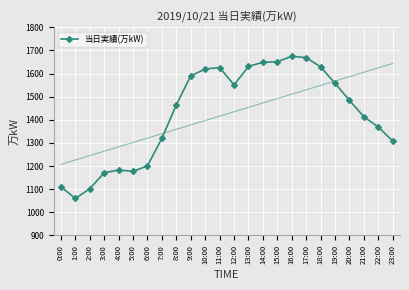

Reading left to right, what are all the values shown in this chart?

0:00=1111	1:00=1060	2:00=1102	3:00=1171	4:00=1183	5:00=1177	6:00=1201	7:00=1320	8:00=1465	9:00=1590	10:00=1620	11:00=1626	12:00=1551	13:00=1631	14:00=1649	15:00=1651	16:00=1675	17:00=1669	18:00=1629	19:00=1558	20:00=1484	21:00=1413	22:00=1369	23:00=1308